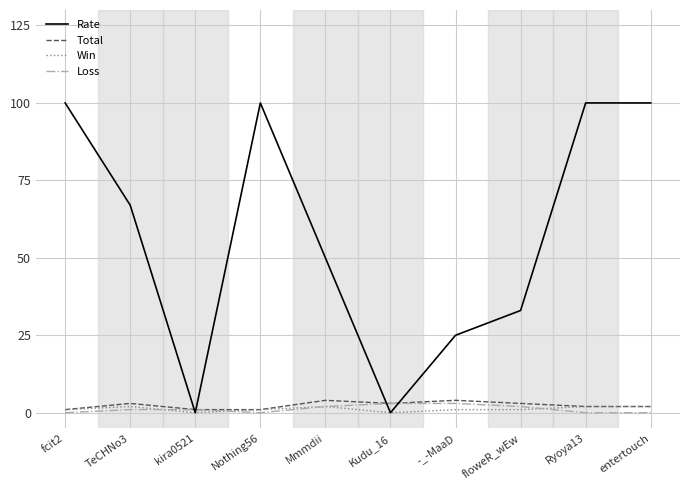

The Rate series shows 50 at Kudu_16. True or false?

False